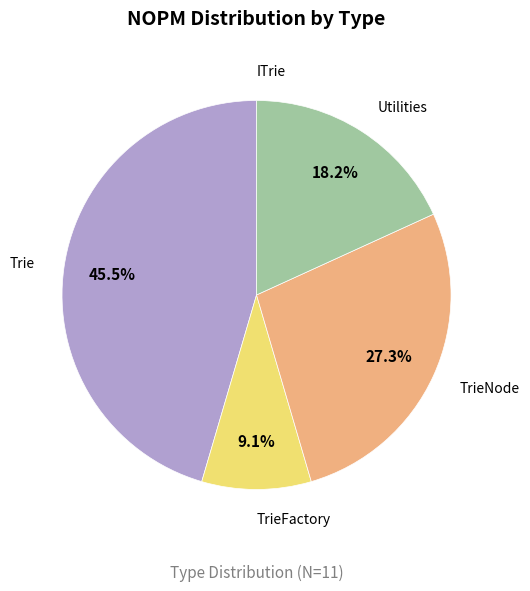

Which slice is the largest?

Trie